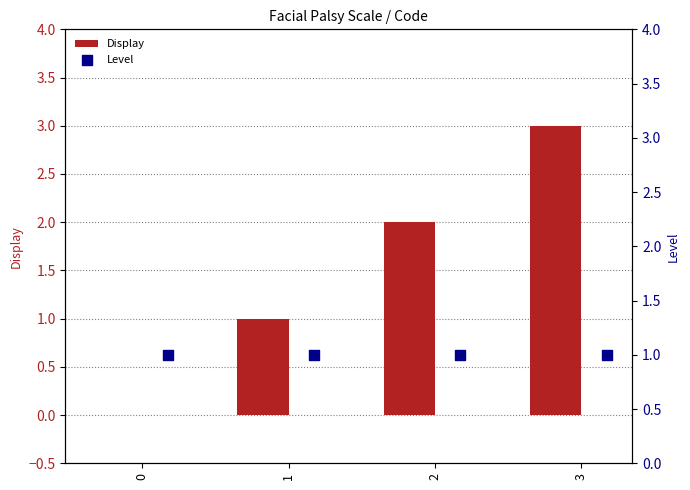

What is the sum of all Display values?

6